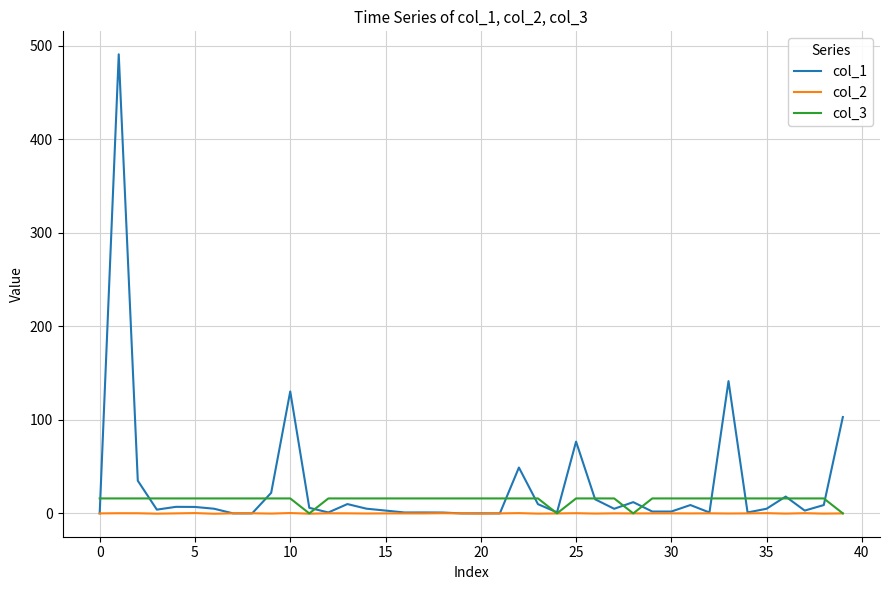

How many categories are shown in the chart?

40